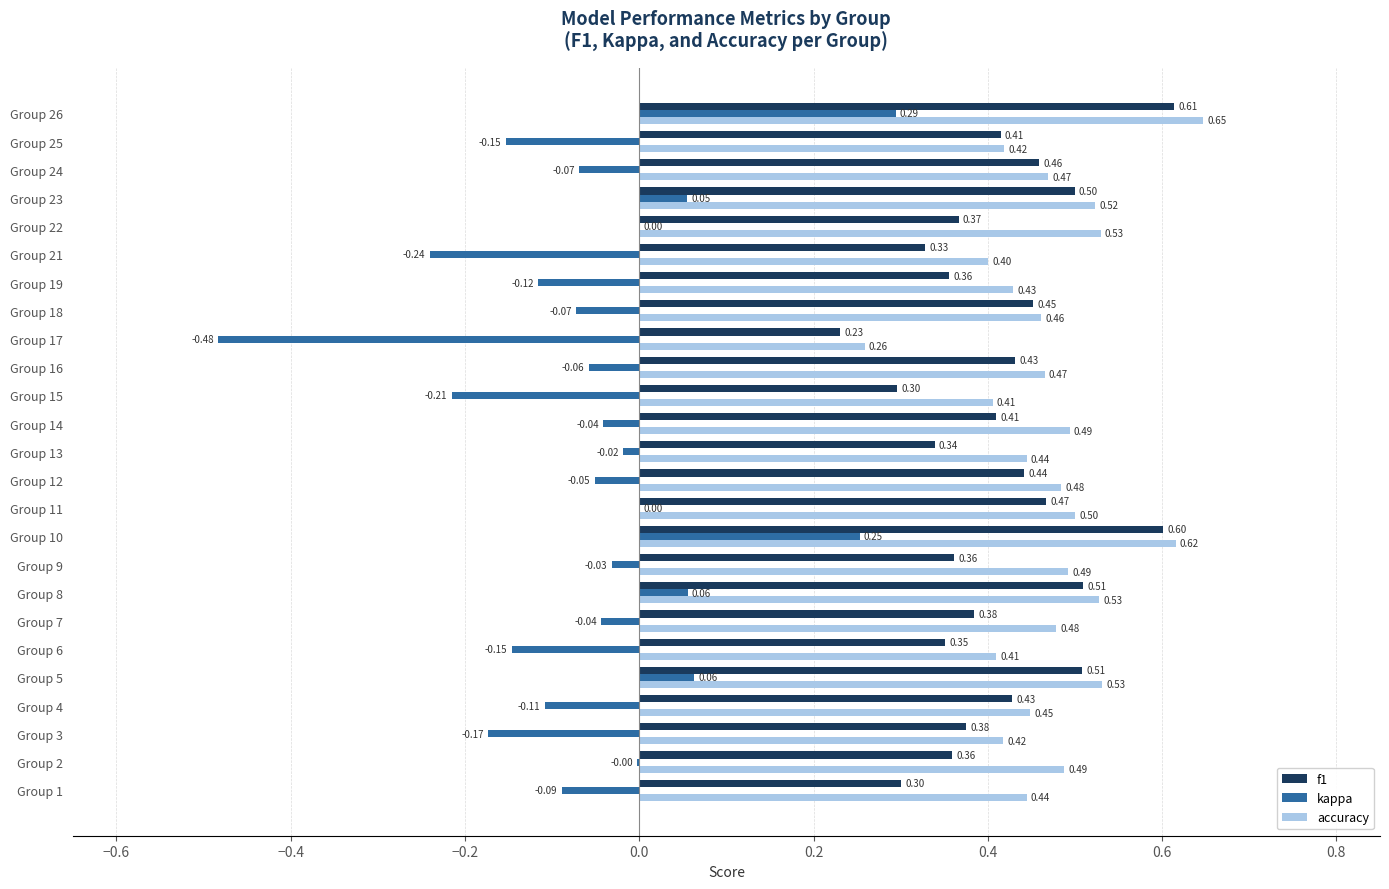

Which series has the largest total across all categories?

accuracy